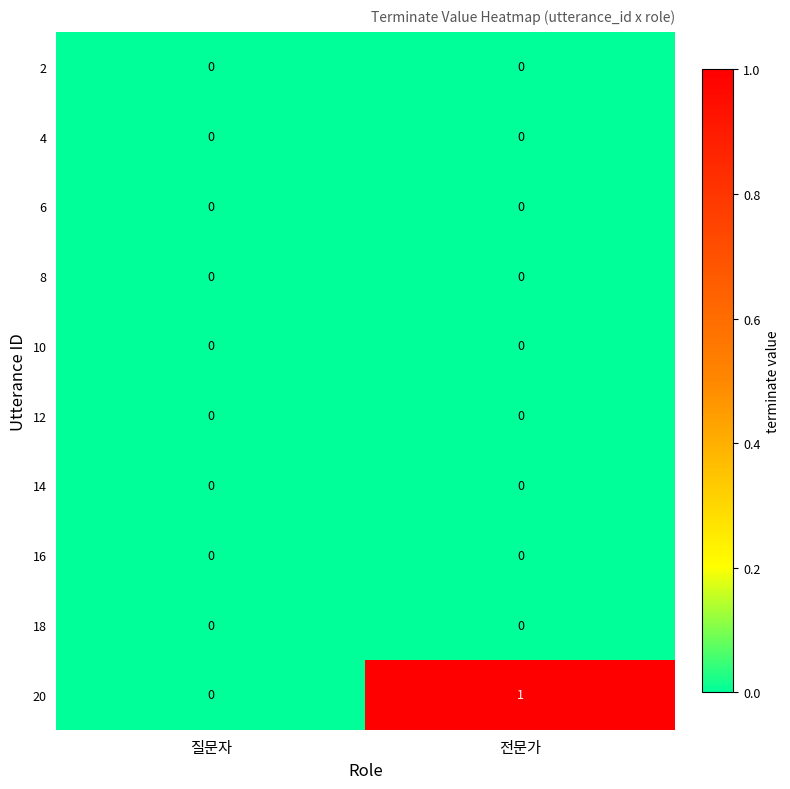

The value of 18 at 질문자 is 0. True or false?

True